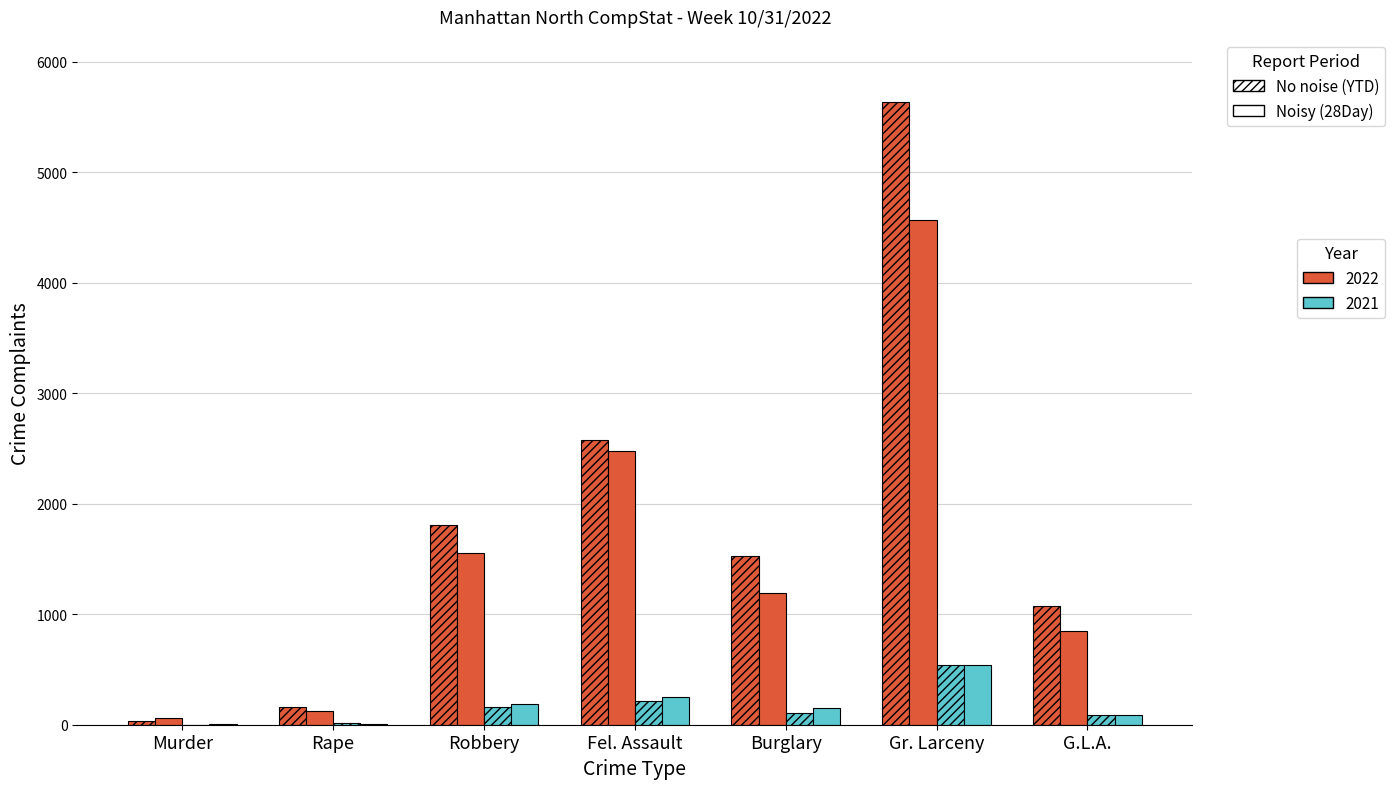

What is the total value across all series at Rape?

303